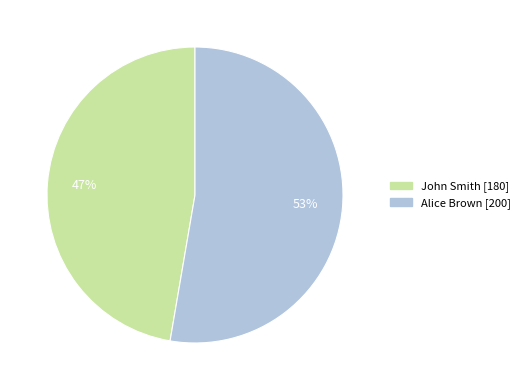

Which category has the smallest portion of the pie?

John Smith